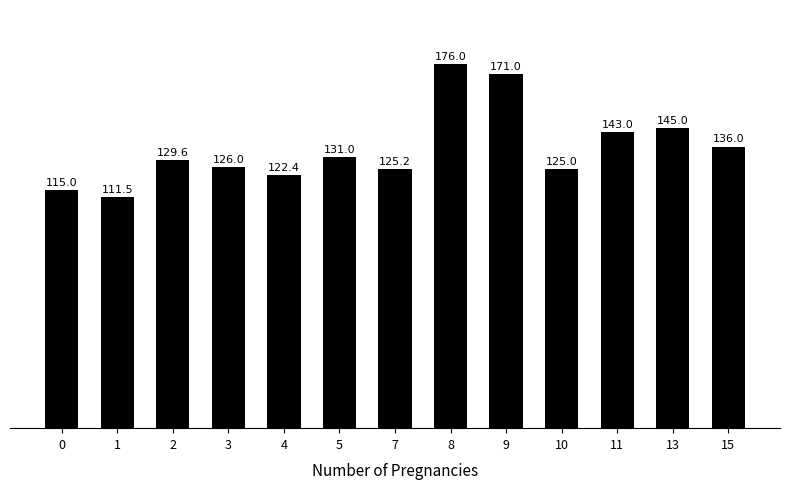

Where is the data nearest to the value 143?

11